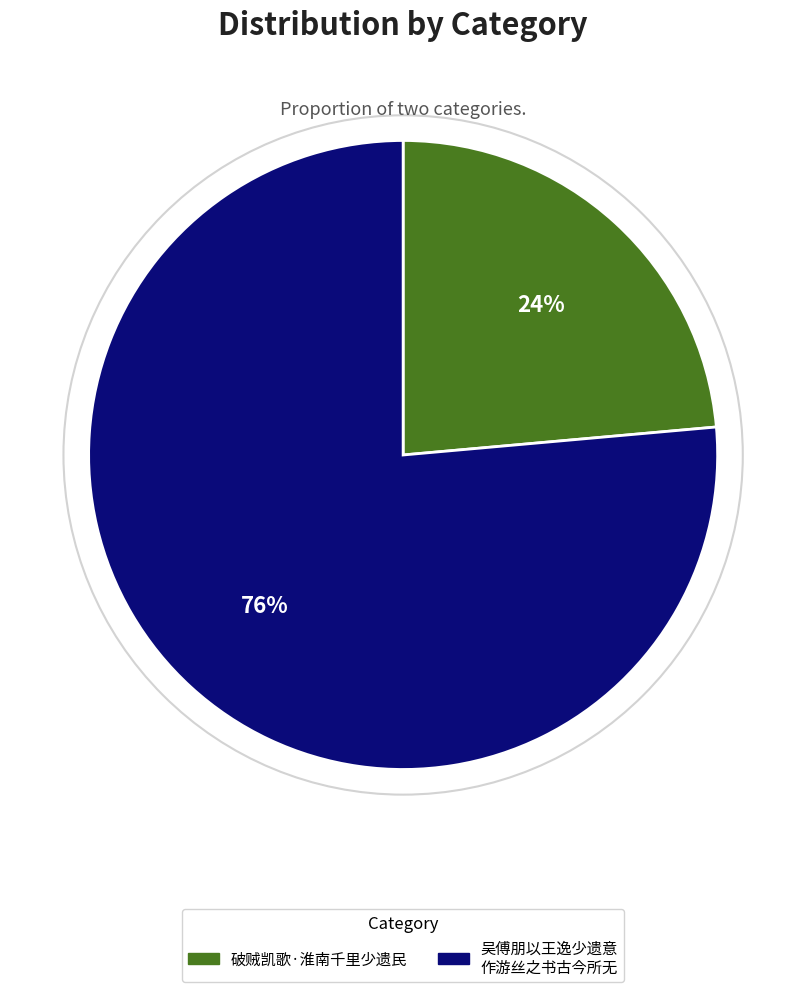

To the nearest percent, what is the average slice percentage?

50%